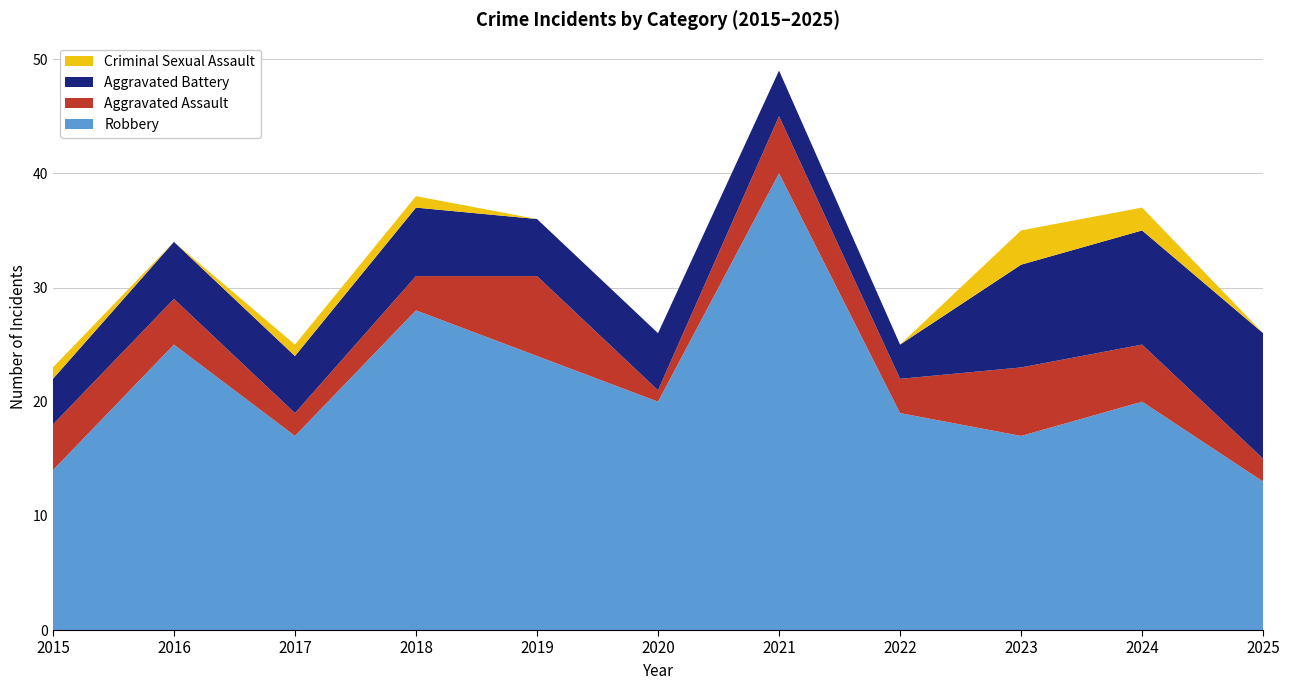

Reading right to left, transcribe all the data shown in this chart.

Aggravated Assault: 2025=2	2024=5	2023=6	2022=3	2021=5	2020=1	2019=7	2018=3	2017=2	2016=4	2015=4
Aggravated Battery: 2025=11	2024=10	2023=9	2022=3	2021=4	2020=5	2019=5	2018=6	2017=5	2016=5	2015=4
Criminal Sexual Assault: 2025=0	2024=2	2023=3	2022=0	2021=0	2020=0	2019=0	2018=1	2017=1	2016=0	2015=1
Robbery: 2025=13	2024=20	2023=17	2022=19	2021=40	2020=20	2019=24	2018=28	2017=17	2016=25	2015=14